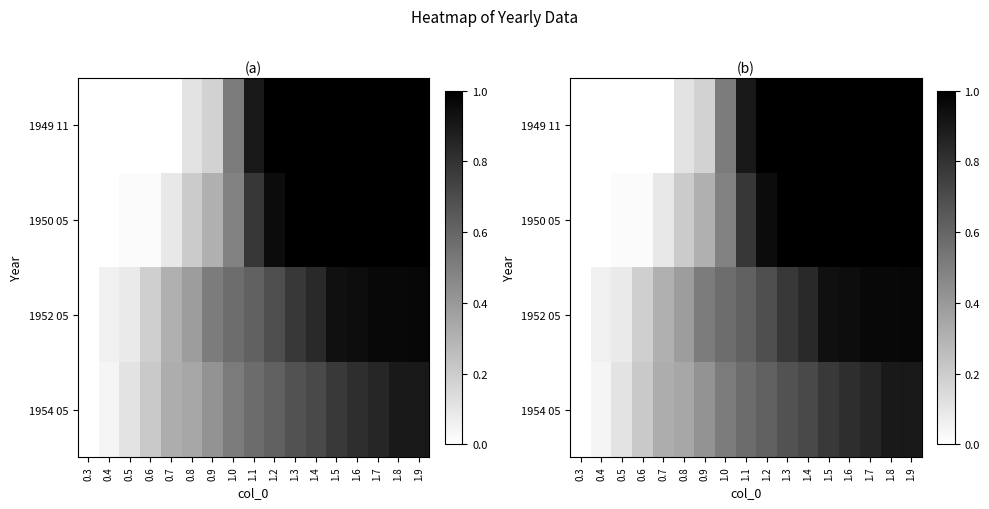

Between 1.7 and 1.4, which is larger?

1.7